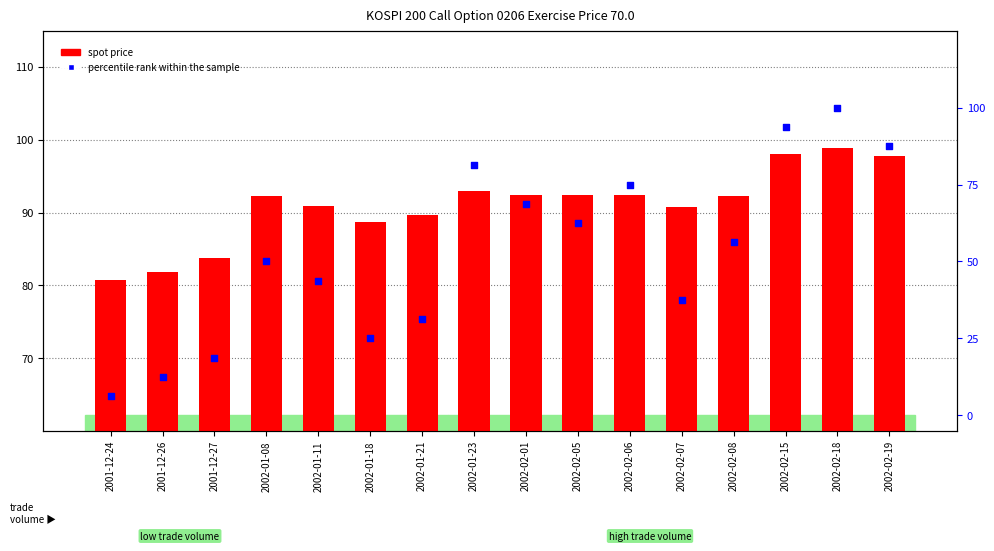

Which series reaches the maximum Y coordinate?

percentile rank within the sample